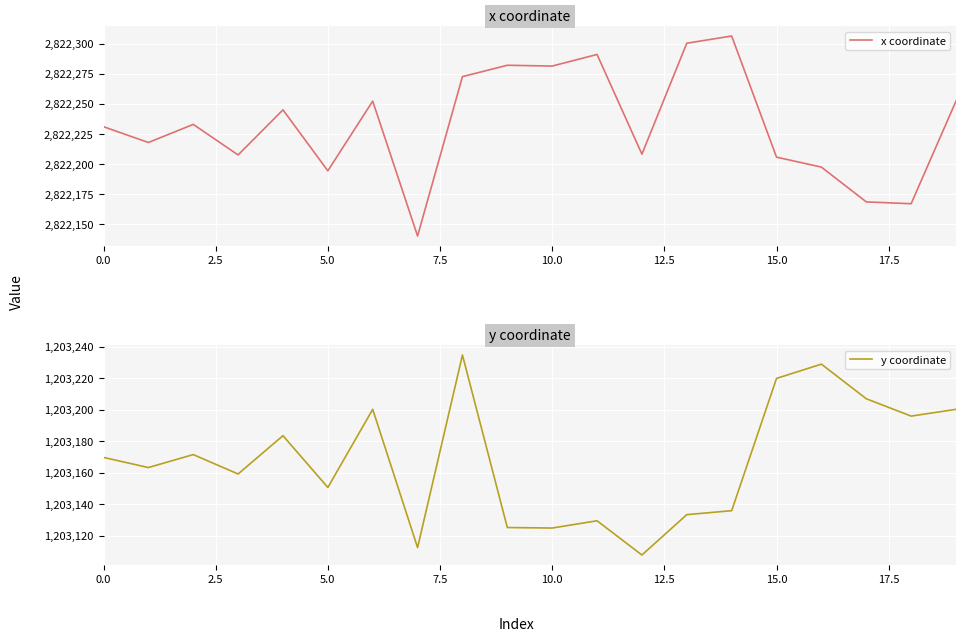

What is the minimum value for y coordinate?

1203107.9